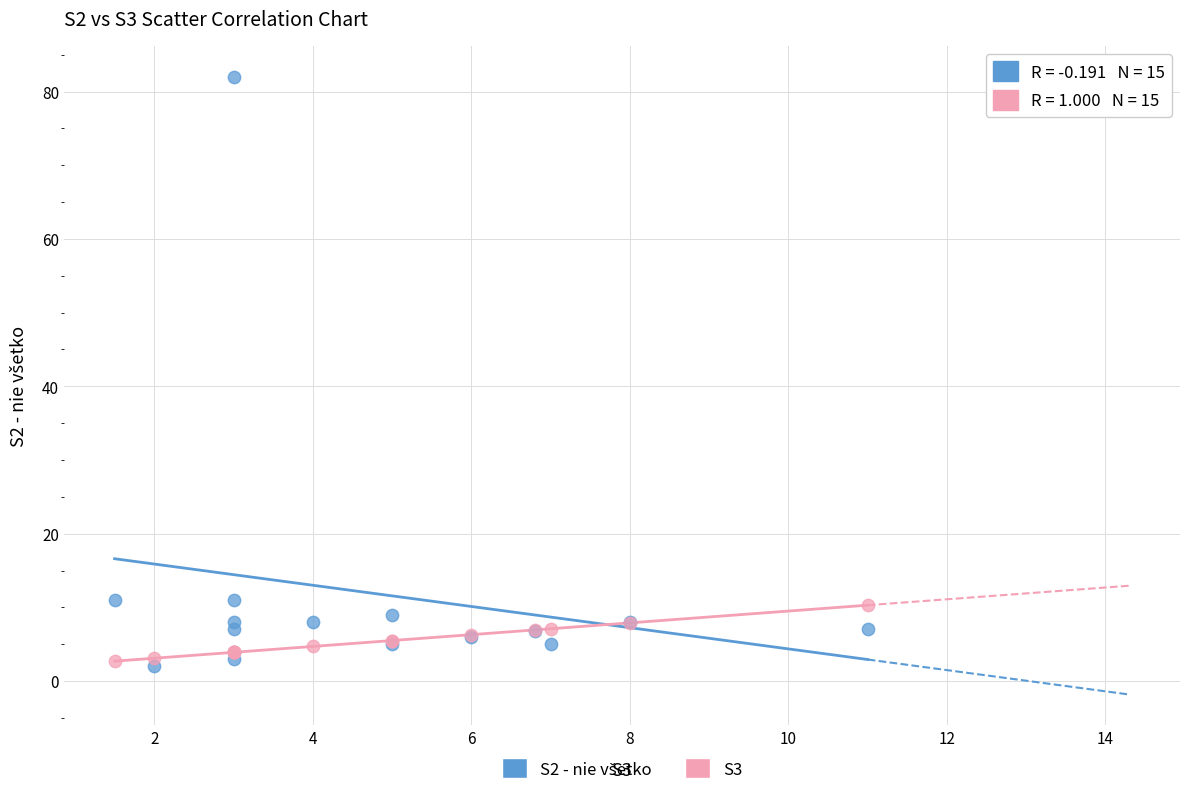

What is the X range (max minus min) for the scatter plot?

9.5